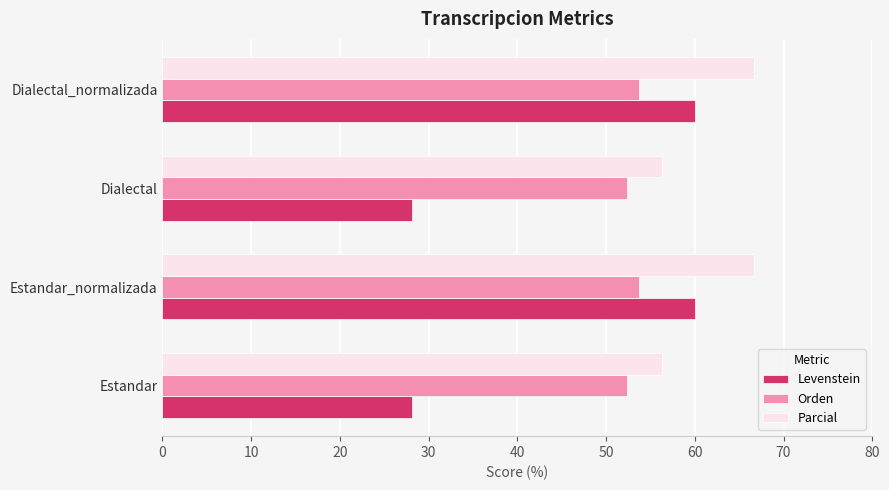

List the series in order of their overall mean, lowest first.

Levenstein, Orden, Parcial